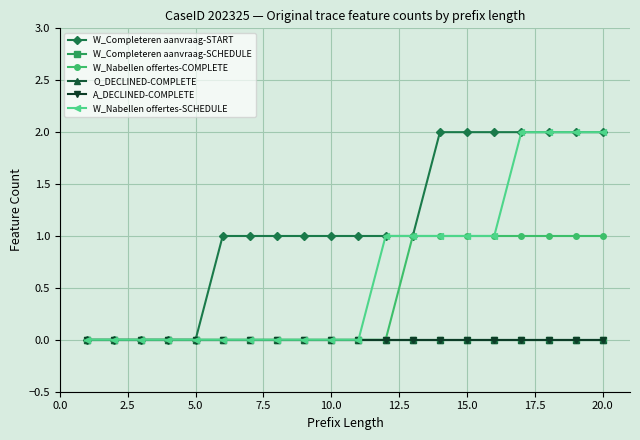

Is this an area chart (filled region under the line)?

No